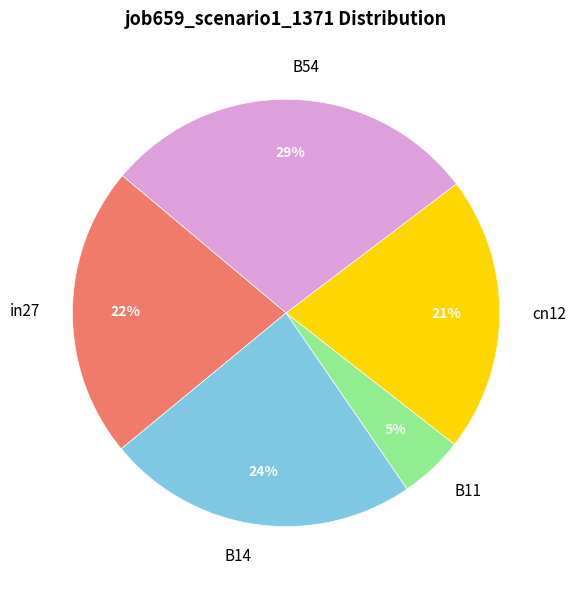

Does B54 account for over 50% of the chart?

No